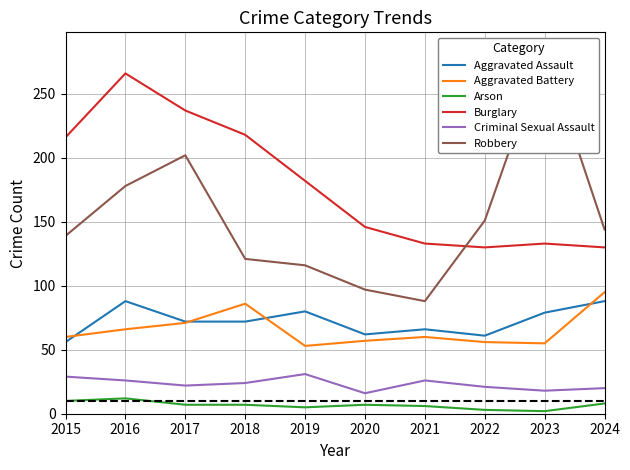

What is the value of the Burglary point at the 10th from the left?

130